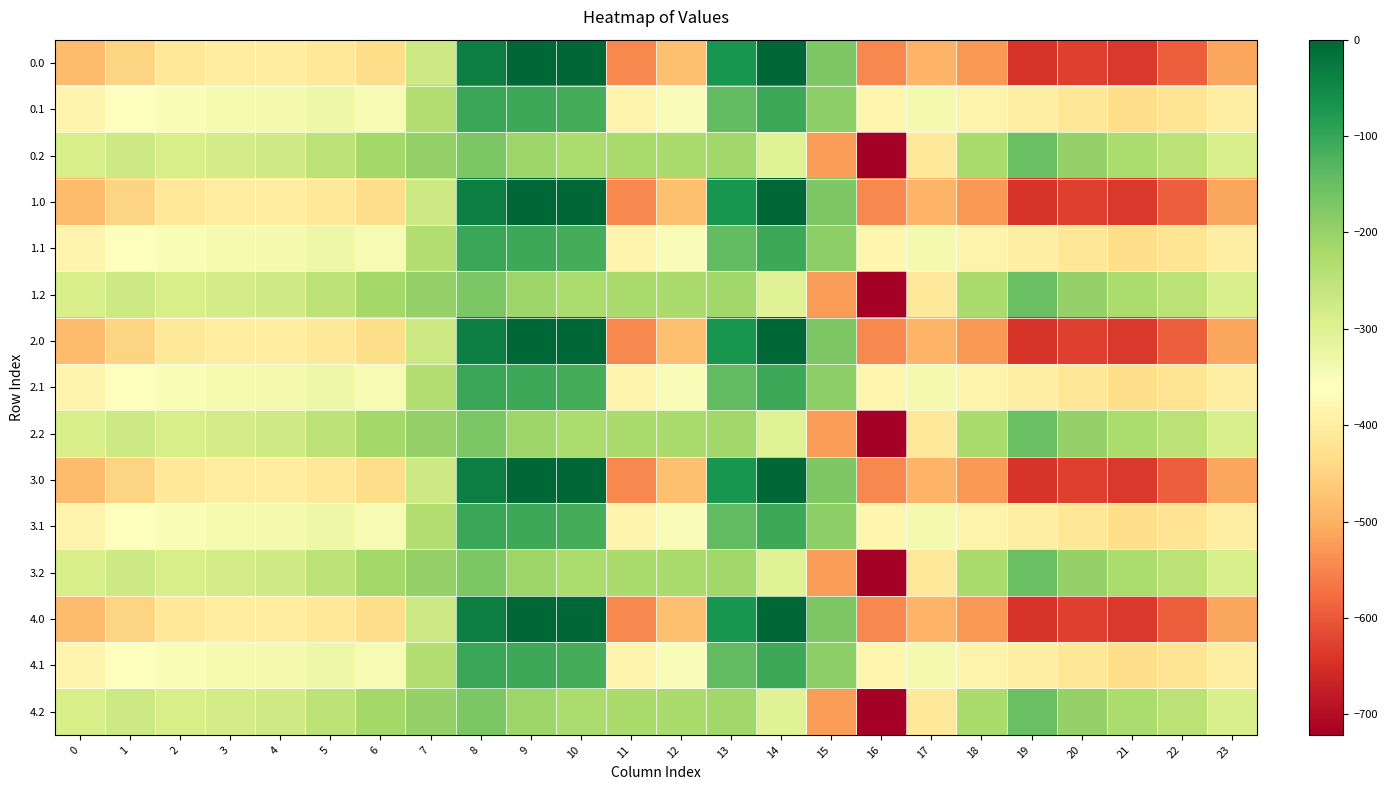

What is the spread (max minus min) of values at 21?

412.0